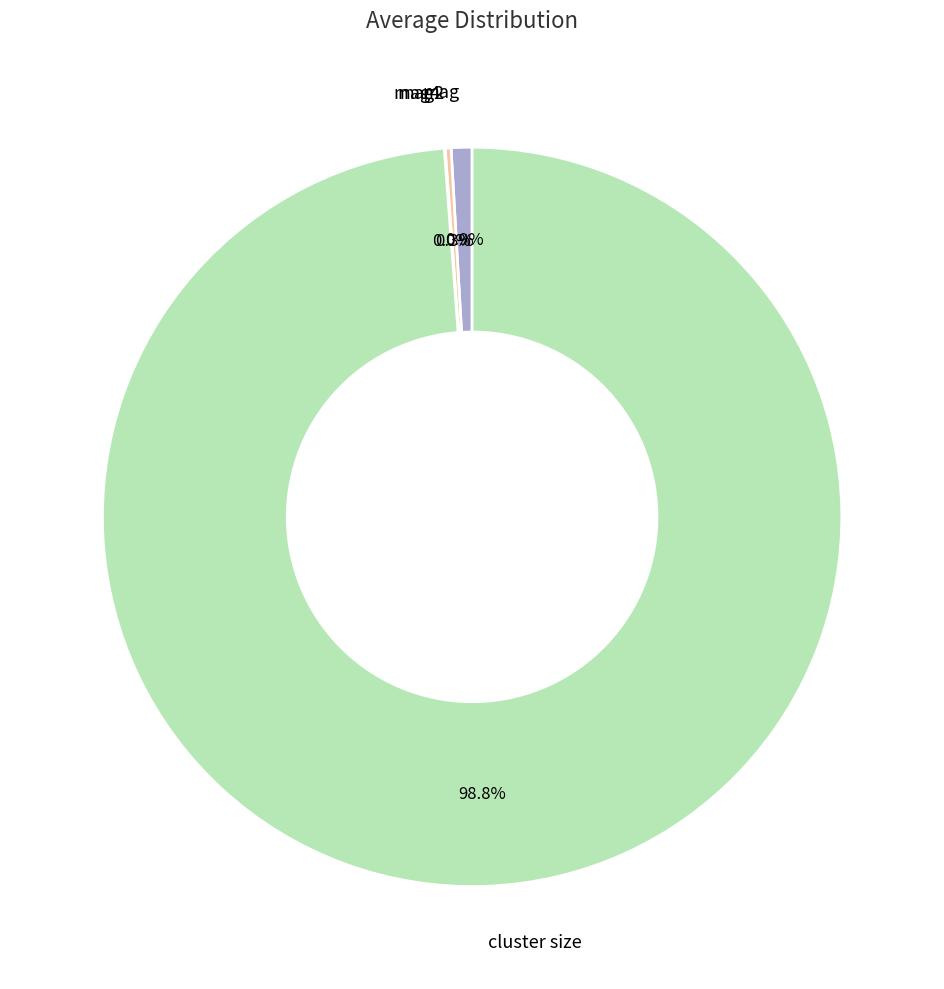

Does any single category account for the majority?

Yes